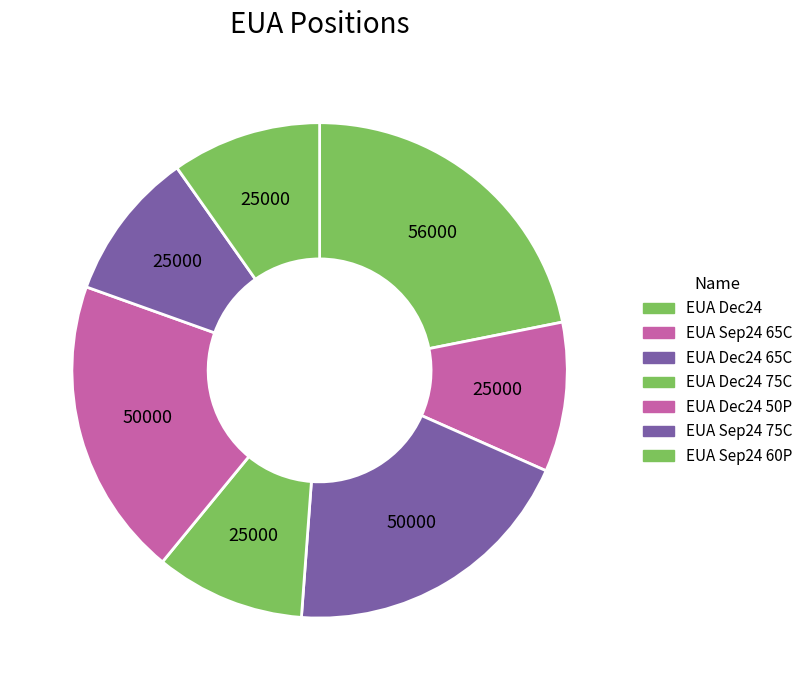

How many segments does this pie chart have?

7